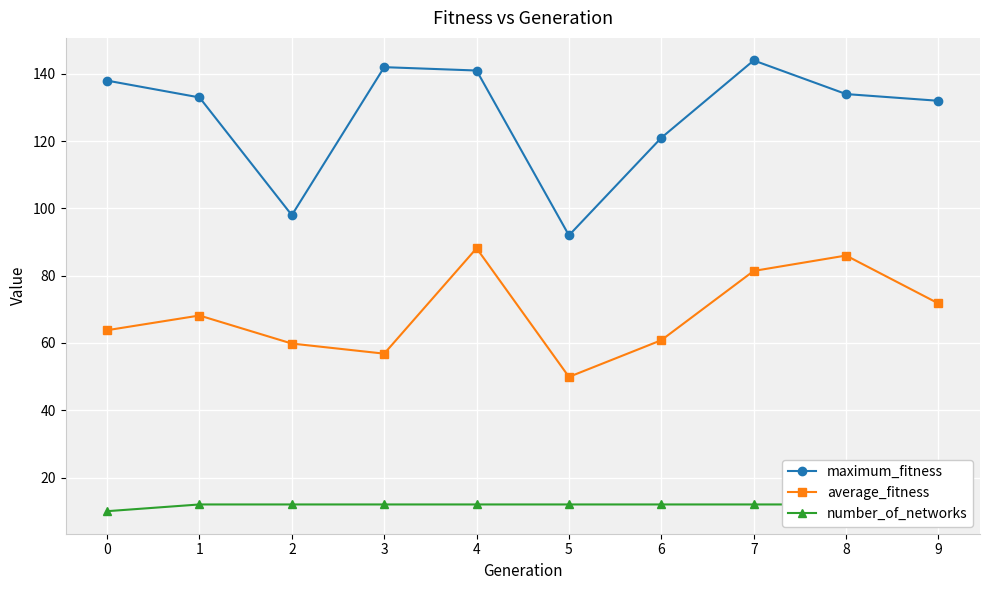

Which series has the widest spread of values?

maximum_fitness